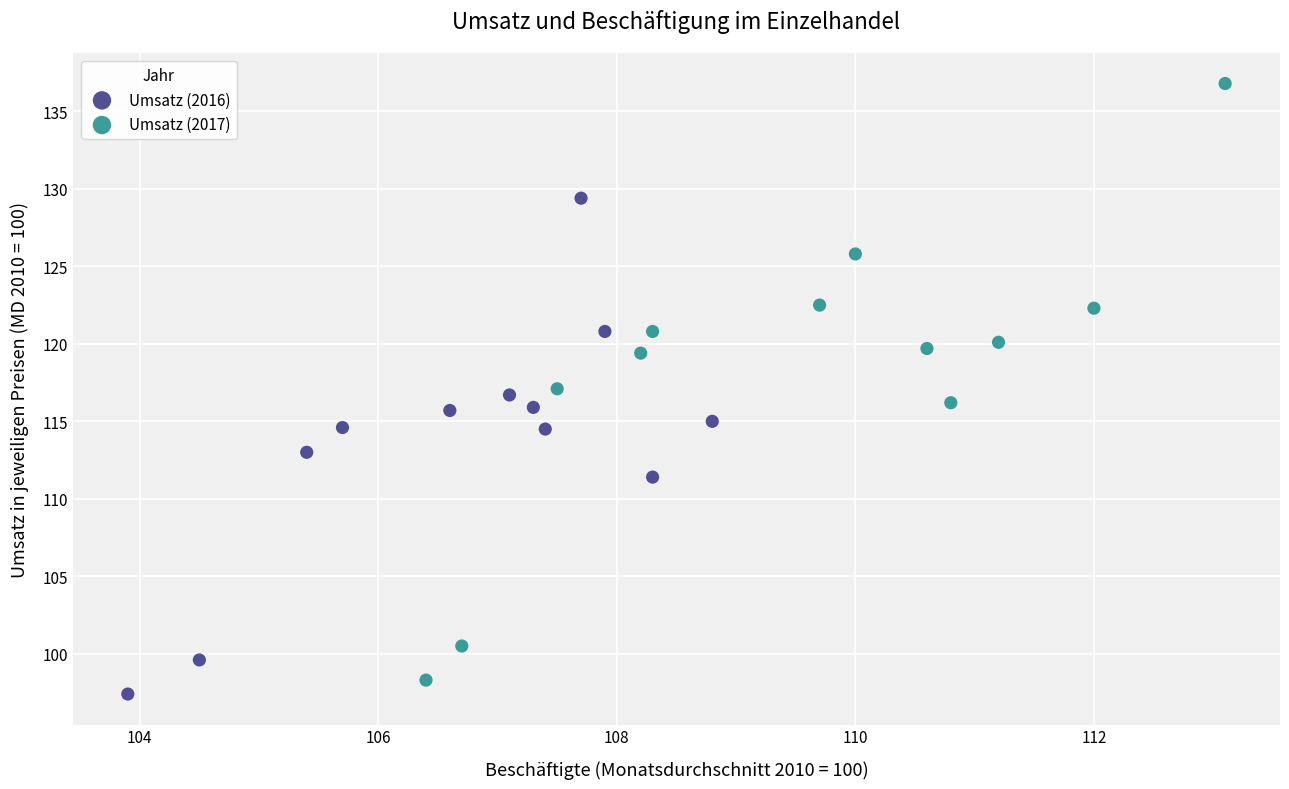

Which series has the widest spread of Y values?

Umsatz (2017)